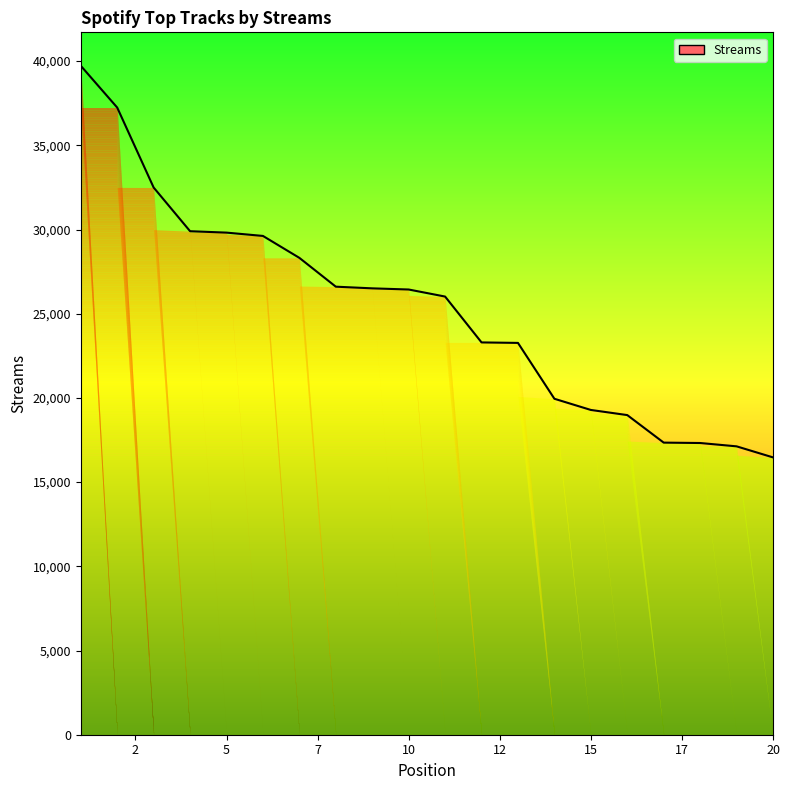

What is the maximum value shown in the chart?

39722